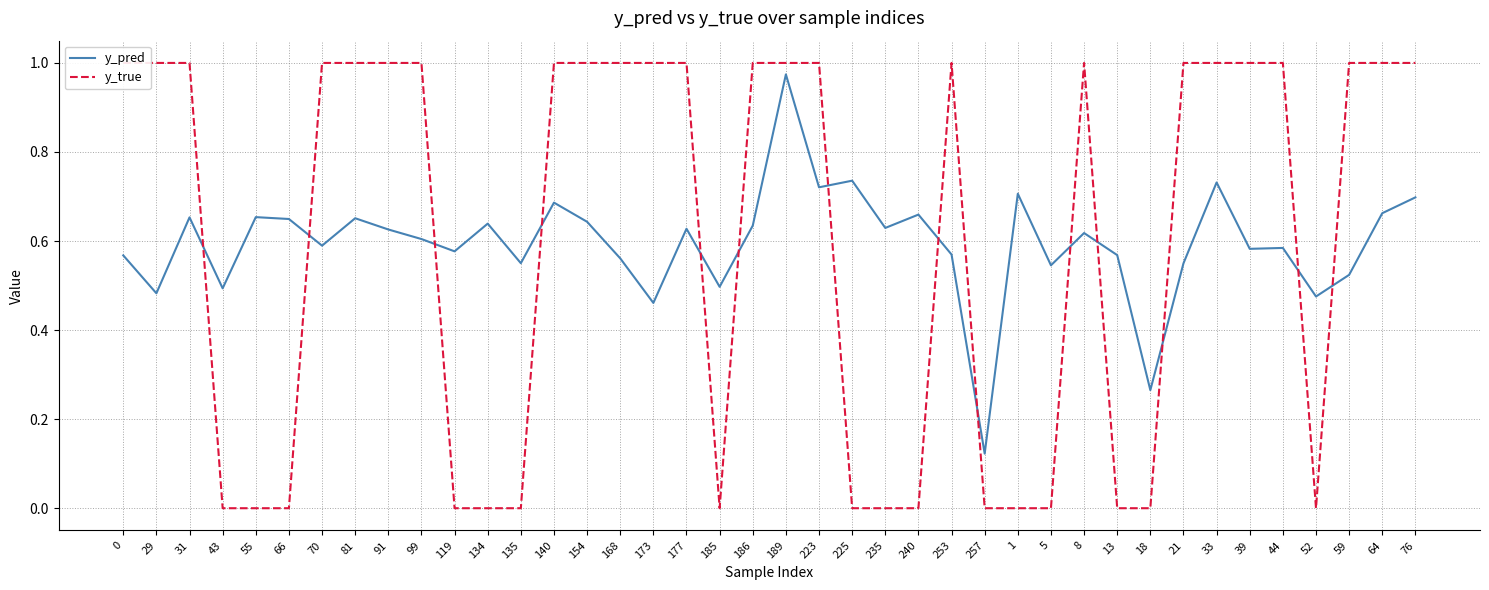

List the series in order of their overall mean, highest first.

y_true, y_pred